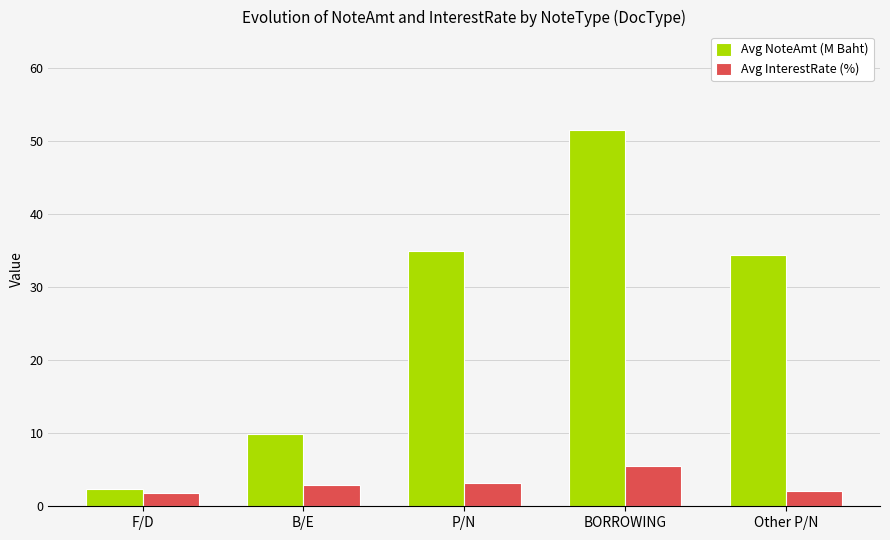

What position from the left is F/D?

1